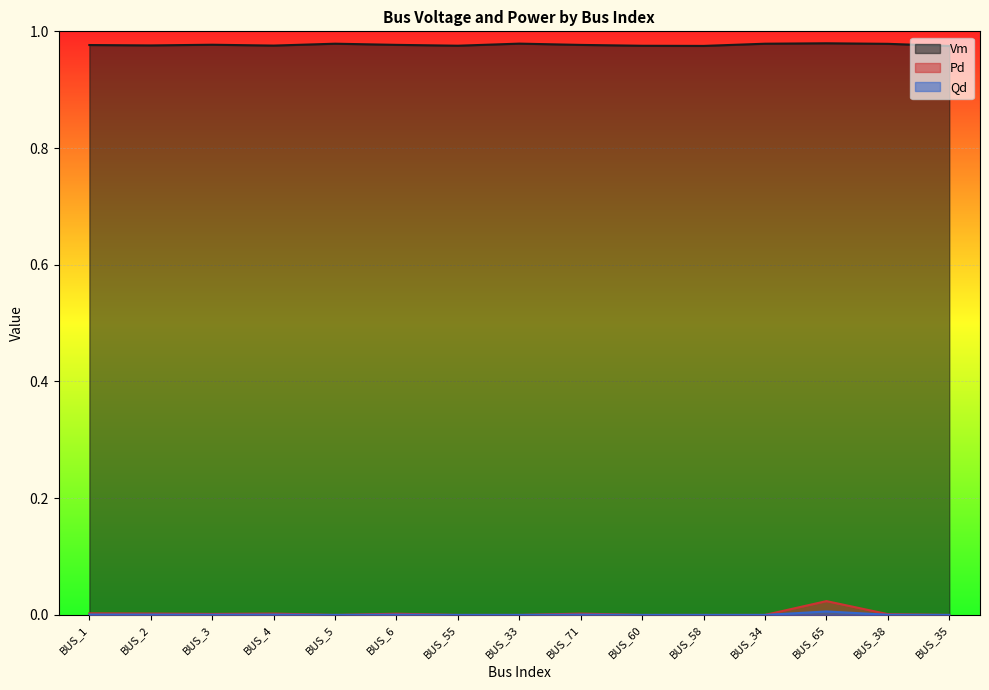

In Qd, how many points are higher than both neighbors (excluding endpoints)?

4